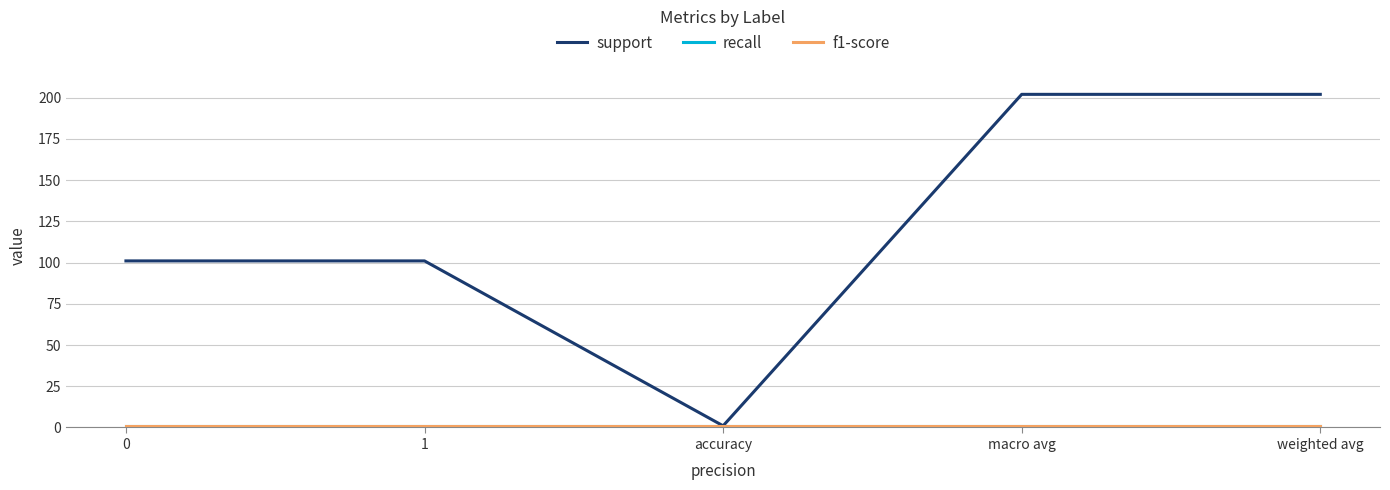

The value of f1-score at weighted avg is 1. True or false?

True